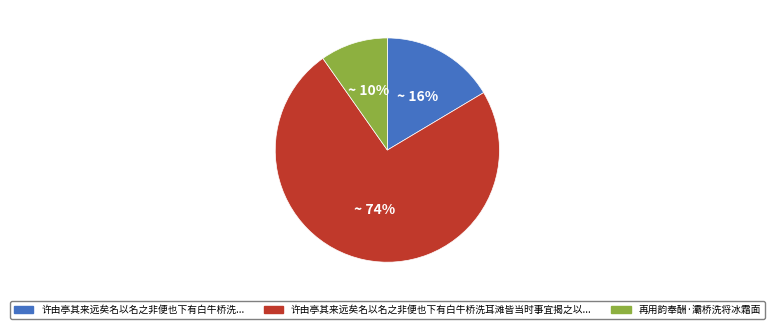

Do 许由亭其来远矣名以名之非便也下有白牛桥洗耳滩皆当时事宜揭之以... and 许由亭其来远矣名以名之非便也下有白牛桥洗... together represent more than half of the pie?

Yes